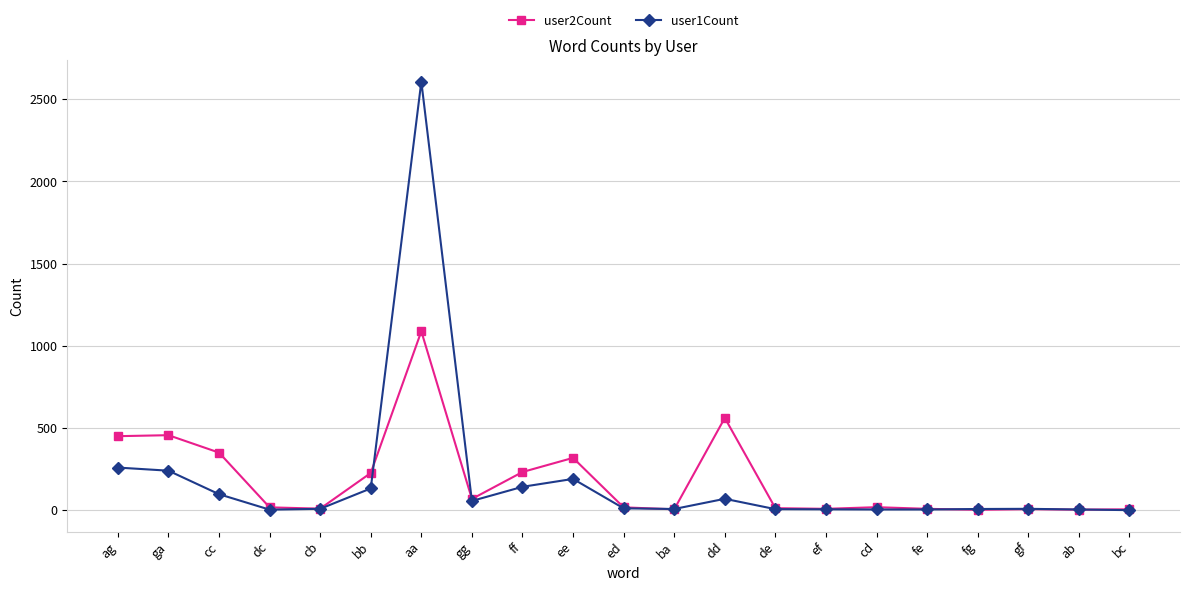

What is the difference between the user2Count values at gg and ba?

63